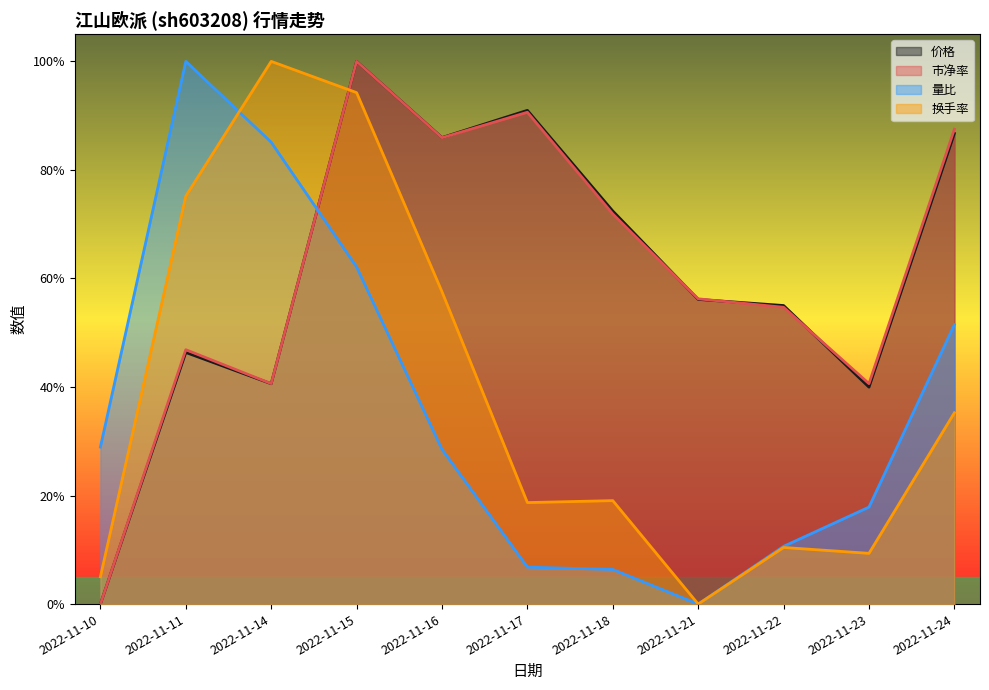

Is it true that 市净率 equals 0.2 at 2022-11-14?

False